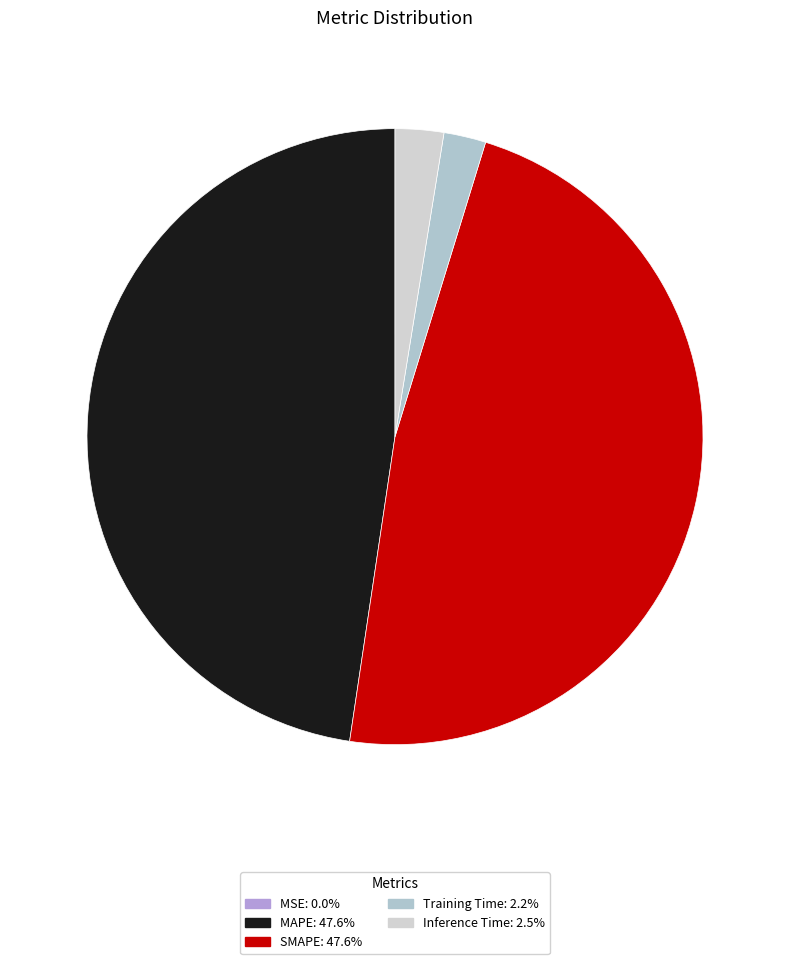

To the nearest percent, what is the difference between the MSE and Training Time slice percentages?

2%